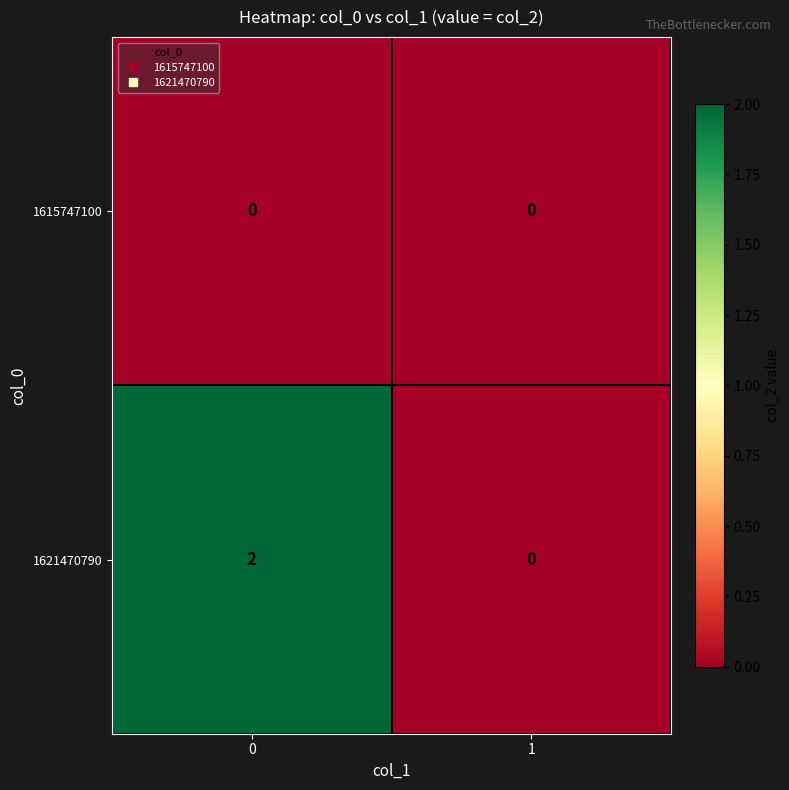

Is the value of 1615747100 at 1 greater than the value of 1621470790 at 0?

No